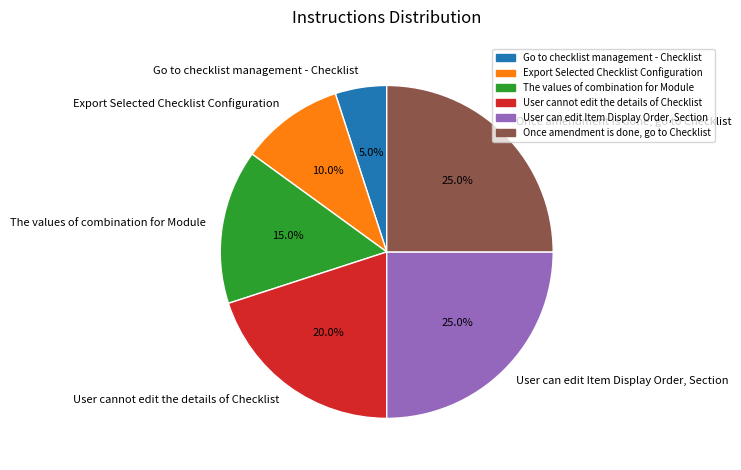

Is it true that Go to checklist management - Checklist is 11% of the pie?

False